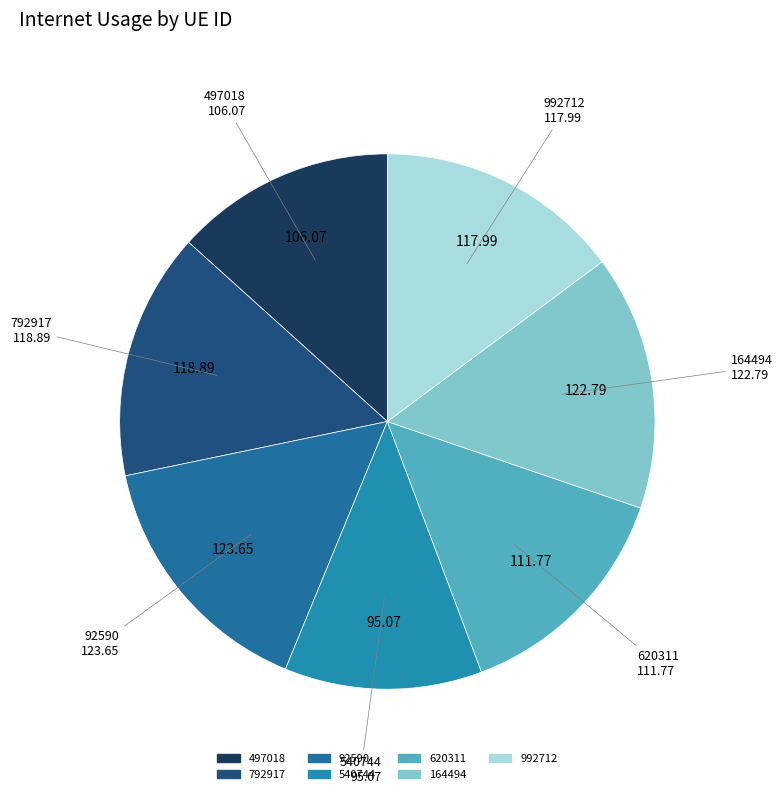

Is the sum of 792917 and 497018 greater than half?

No